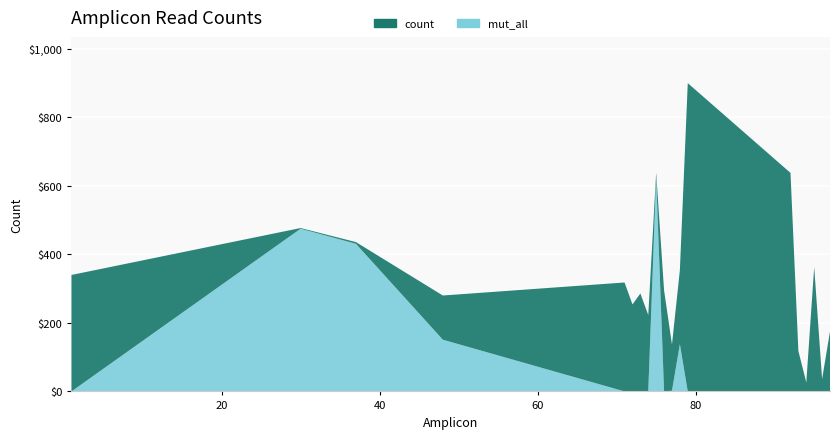

Reading left to right, what are all the values shown in this chart?

count: 340	477	436	280	318	254	286	223	638	295	137	354	900	638	118	26	363	36	175
mut_all: 0	475	431	151	0	0	0	0	626	0	2	138	0	0	0	0	0	0	0